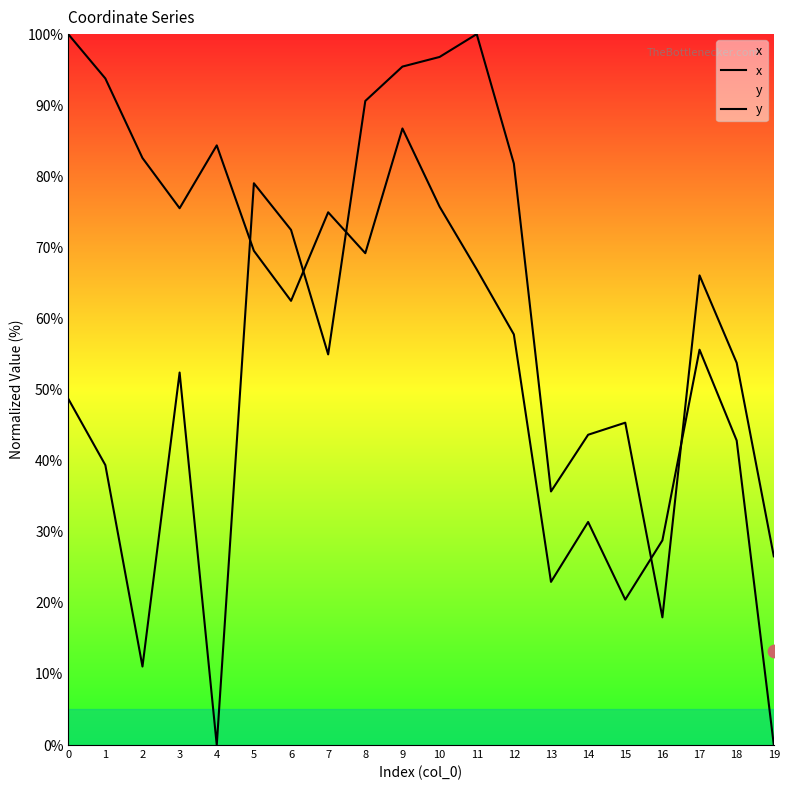

Which series has the largest total across all categories?

y